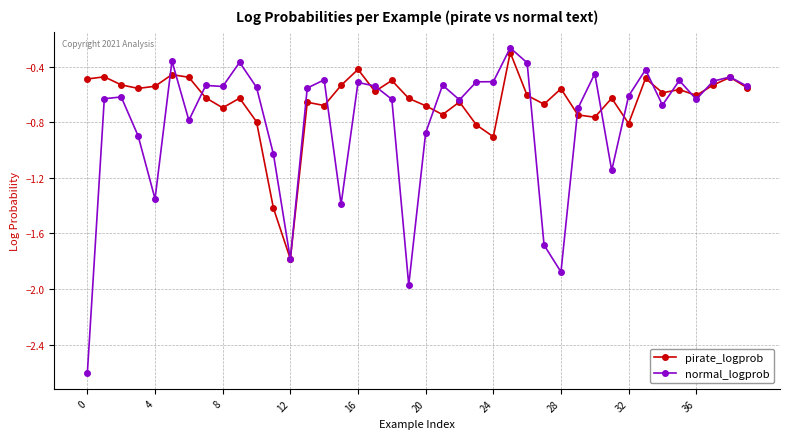

Which series has the largest total across all categories?

pirate_logprob